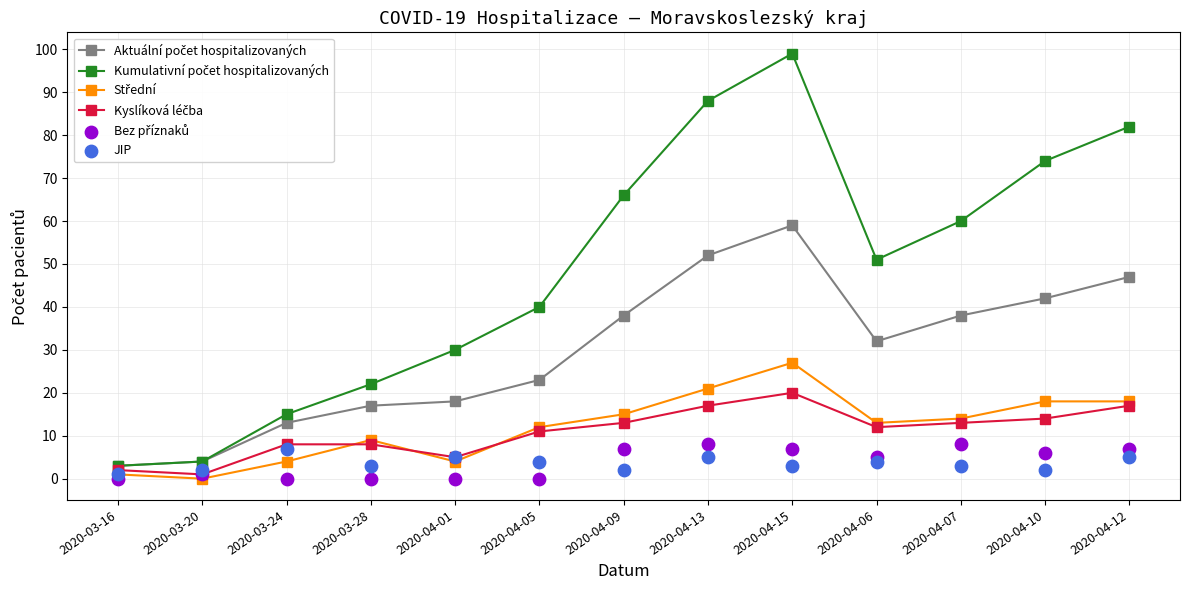

Which series reaches the minimum Y coordinate?

Střední